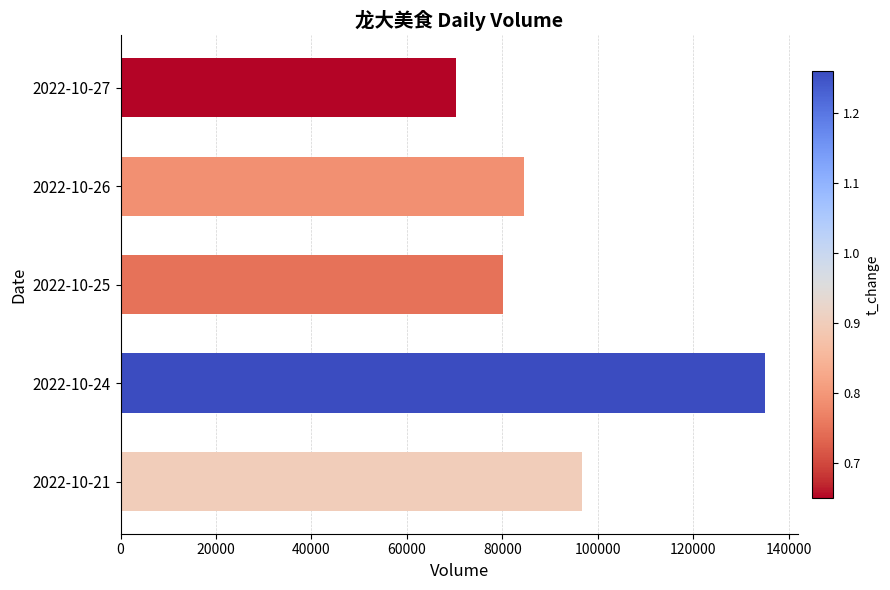

Does the chart contain any negative values?

No